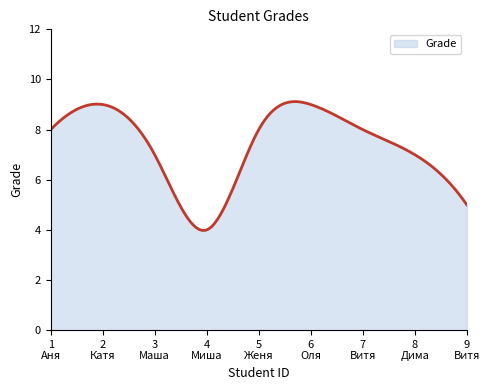

What is the greatest value displayed?

9.1